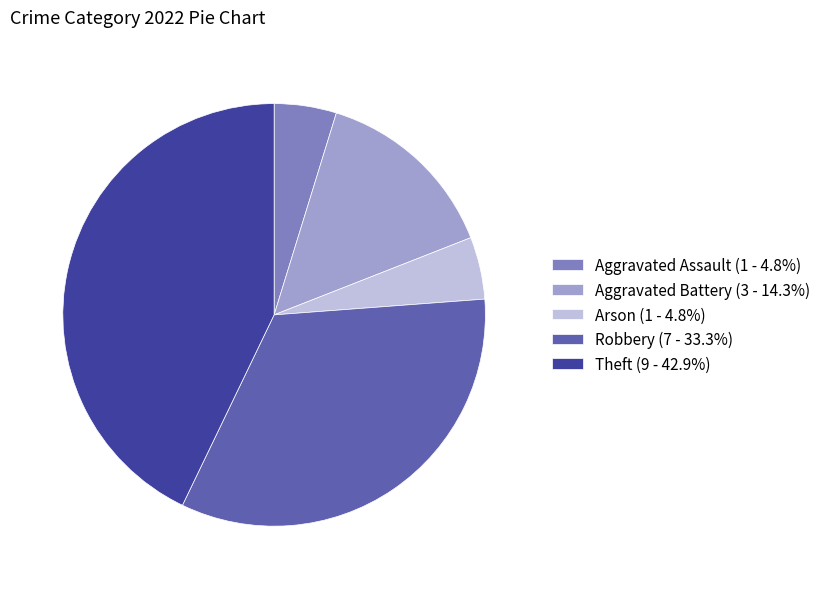

Does Aggravated Battery represent more than half of the total?

No